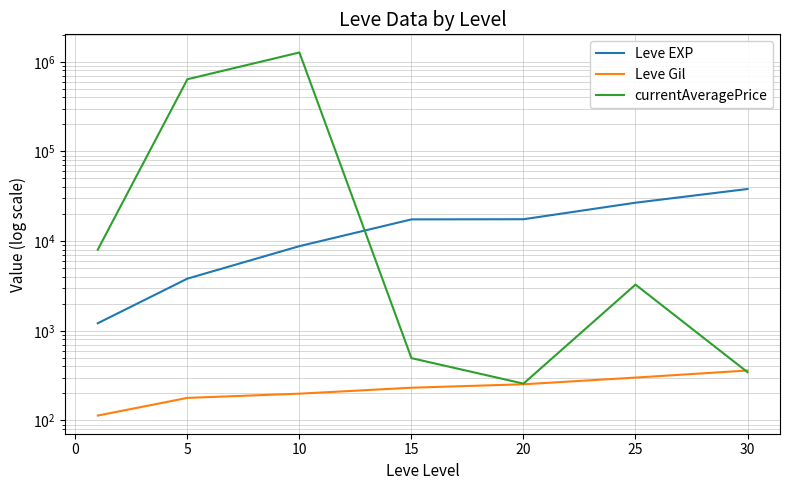

What is the sum of all Leve EXP values?

113772.1